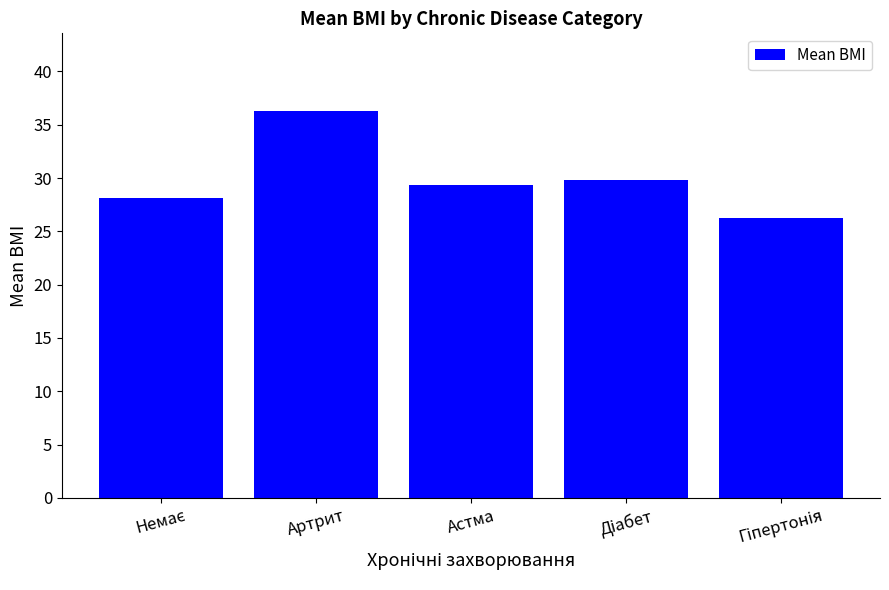

Count the number of data series in this chart.

1